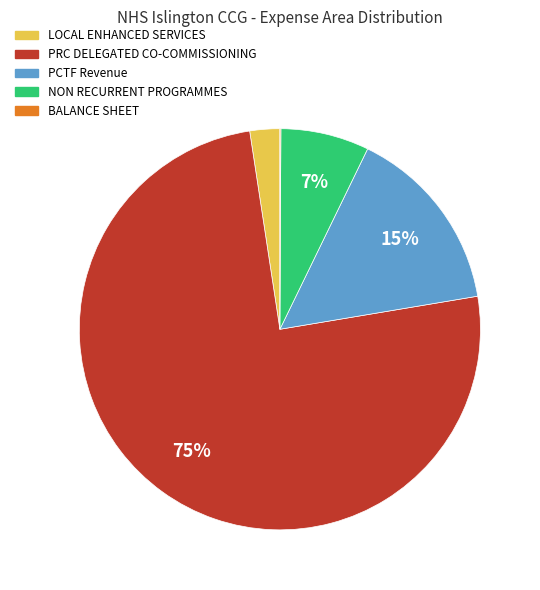

The PCTF Revenue slice represents 27% of the pie. True or false?

False